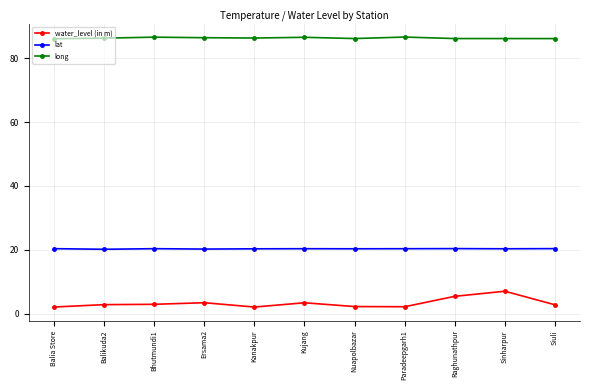

True or false: long has a value of 144.0 at Balia Store.

False